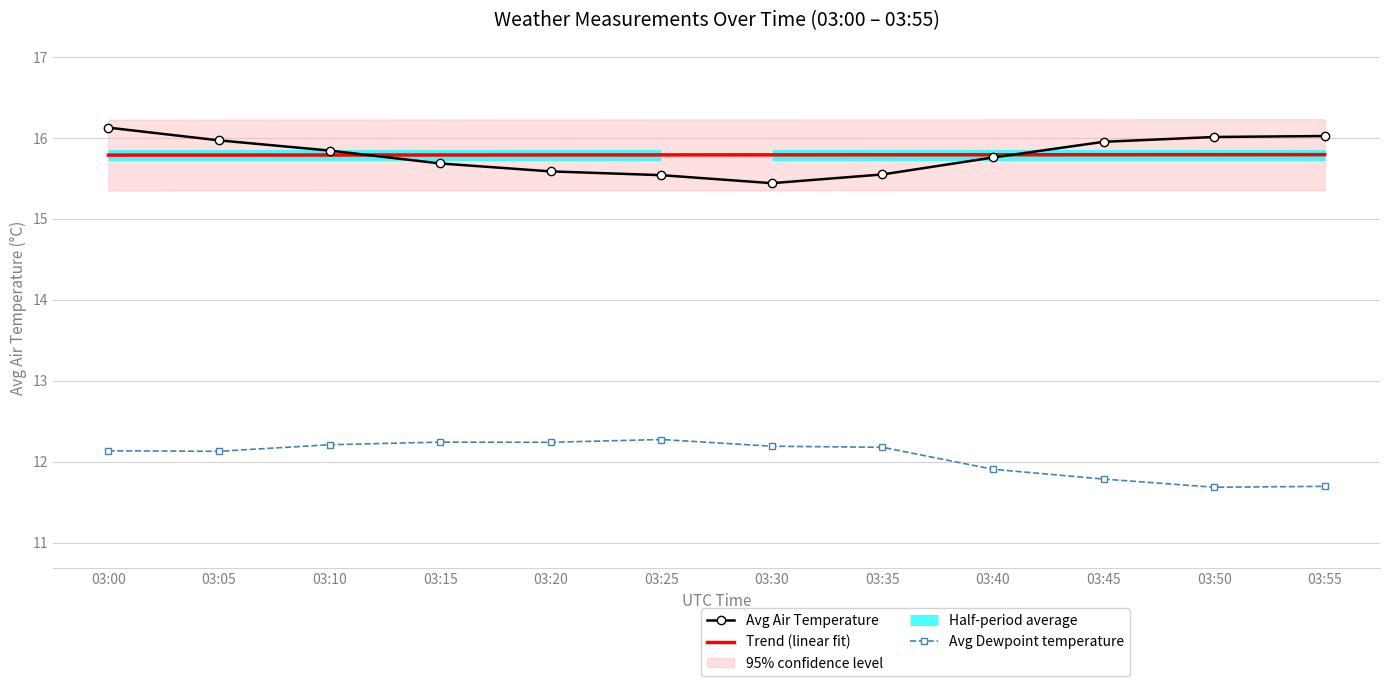

Which category has the lowest value in the Trend (linear fit) series?

03:00